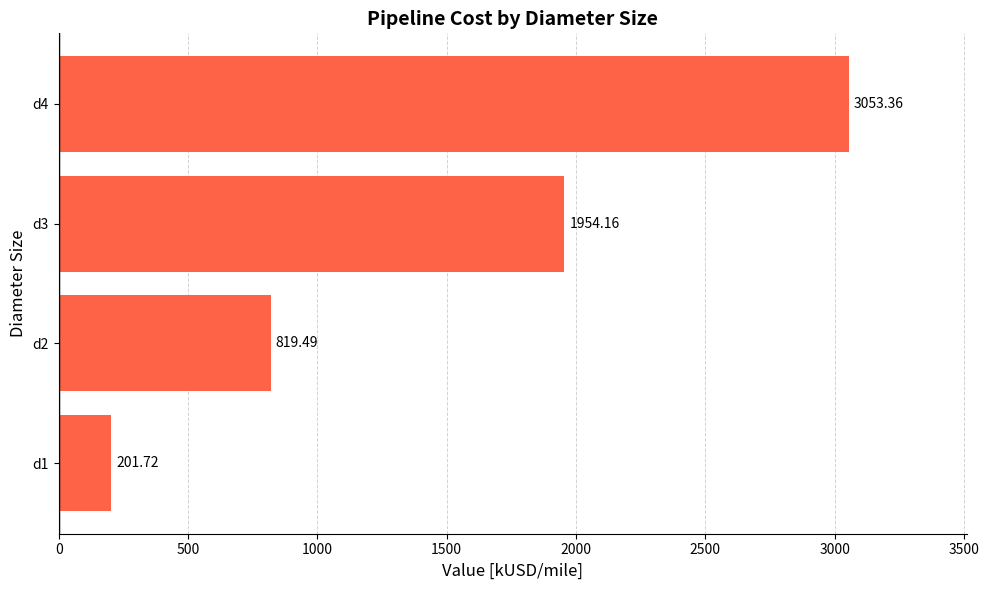

How many series are shown in this chart?

1